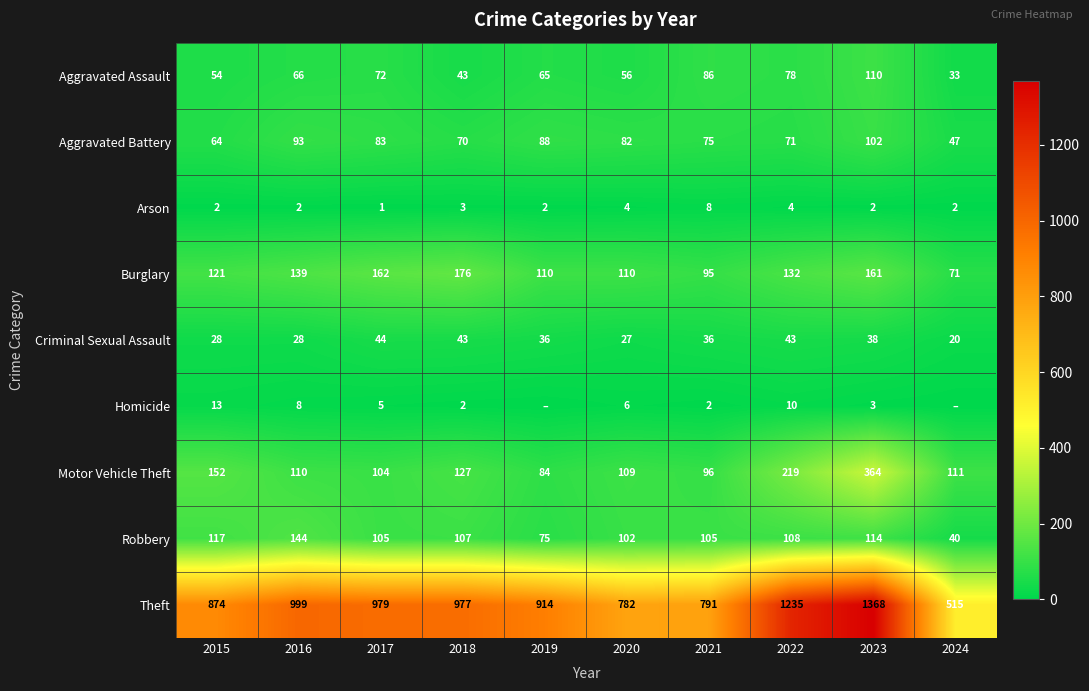

Count the number of categories in the chart.

10